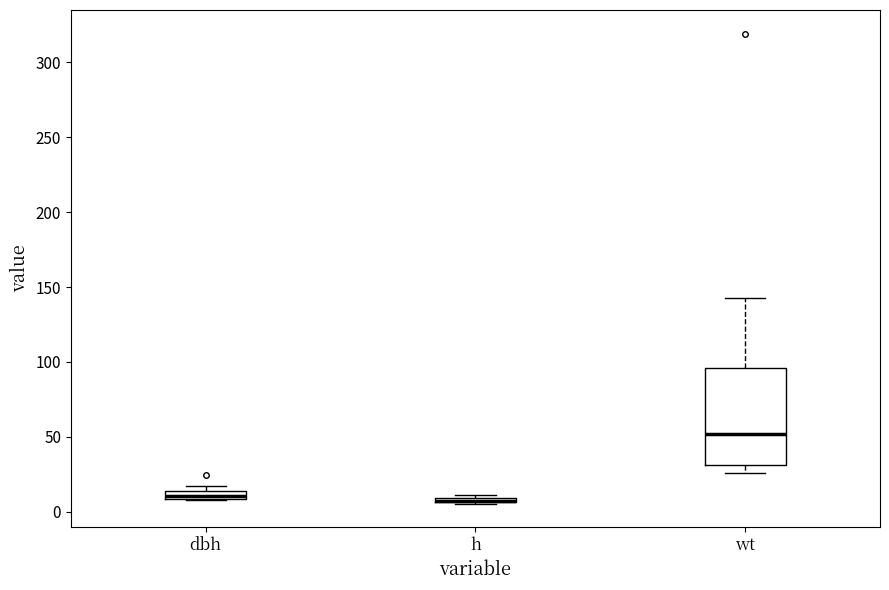

Comparing the boxes themselves (not the whiskers), which one is the tallest?

wt